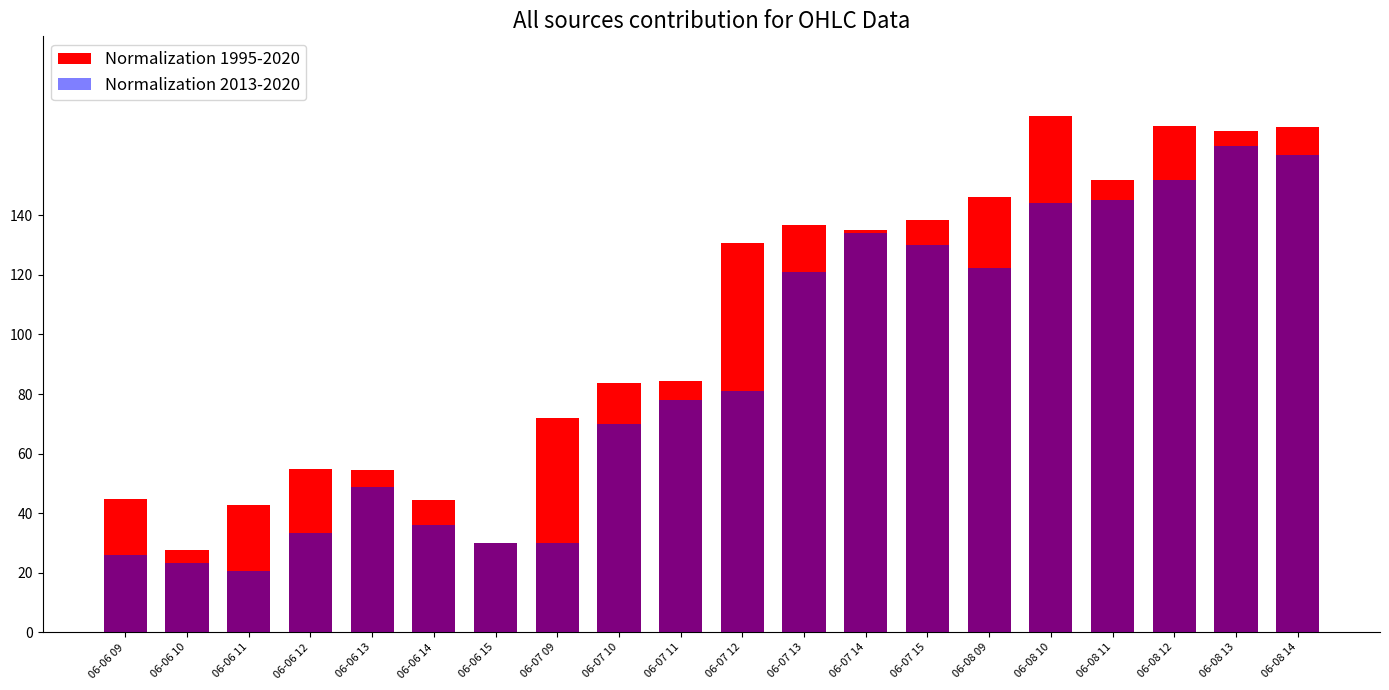

List the labels in order of Normalization 1995-2020 value, largest first.

06-08 10, 06-08 12, 06-08 14, 06-08 13, 06-08 11, 06-08 09, 06-07 15, 06-07 13, 06-07 14, 06-07 12, 06-07 11, 06-07 10, 06-07 09, 06-06 12, 06-06 13, 06-06 09, 06-06 14, 06-06 11, 06-06 15, 06-06 10